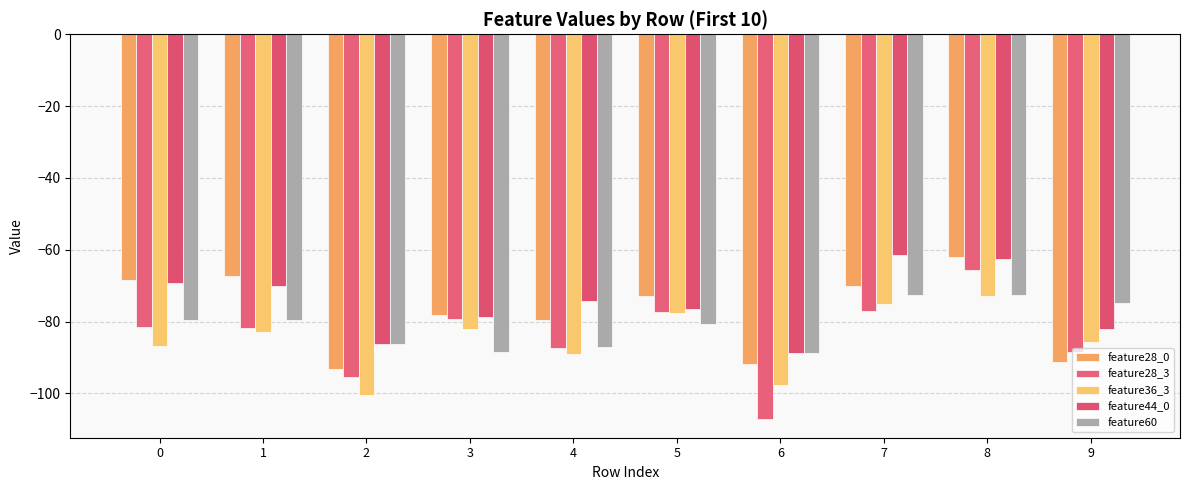

Are the bars grouped side by side (vs. stacked)?

Yes